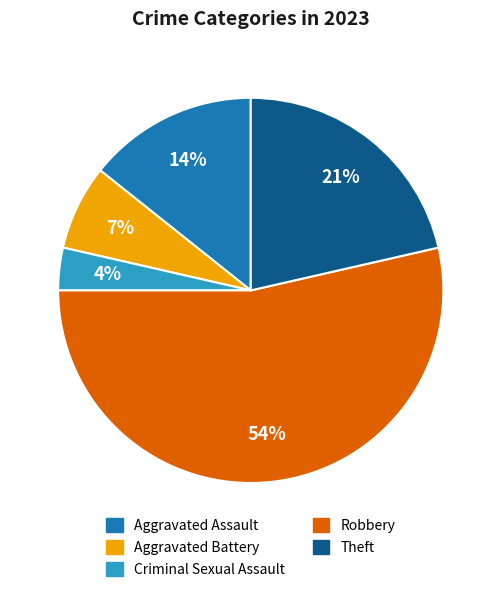

To the nearest percent, what is the difference between the largest and smallest slice percentages?

50%